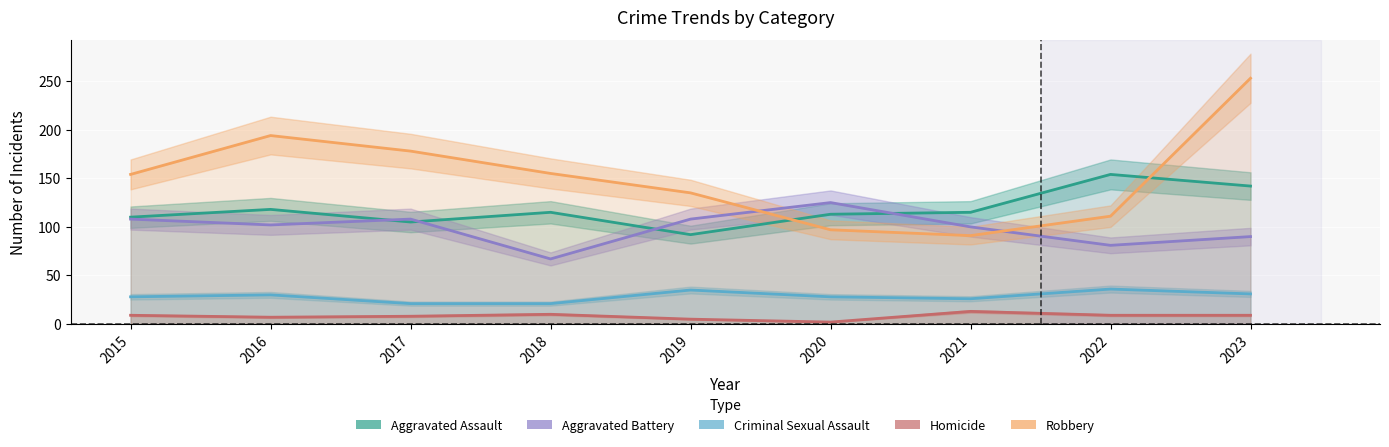

How many categories are shown in the chart?

9